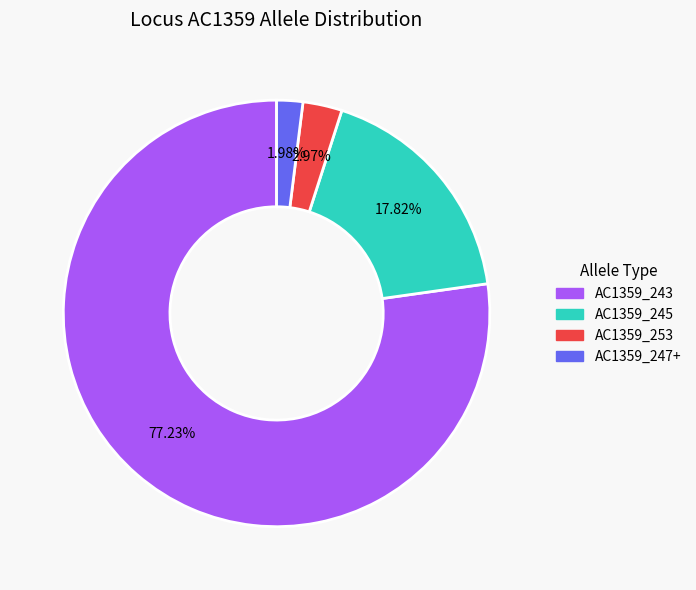

Is there any slice that represents more than half of the pie?

Yes